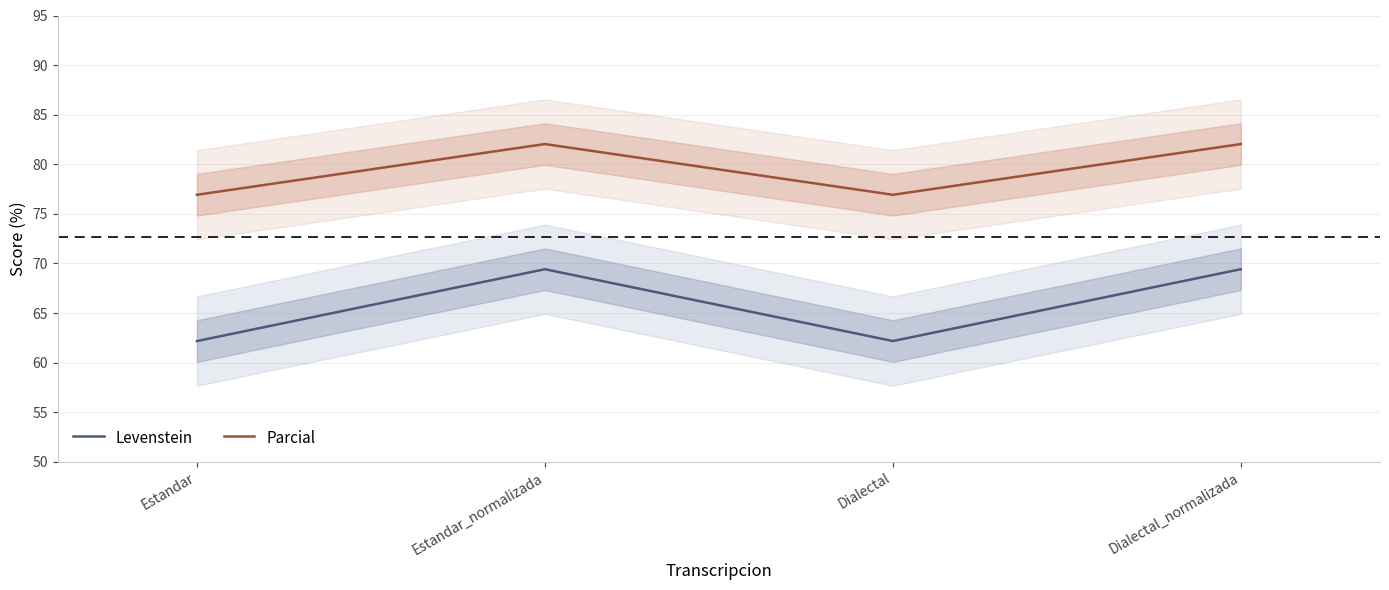

Between Estandar_normalizada and Dialectal, which is larger?

Estandar_normalizada